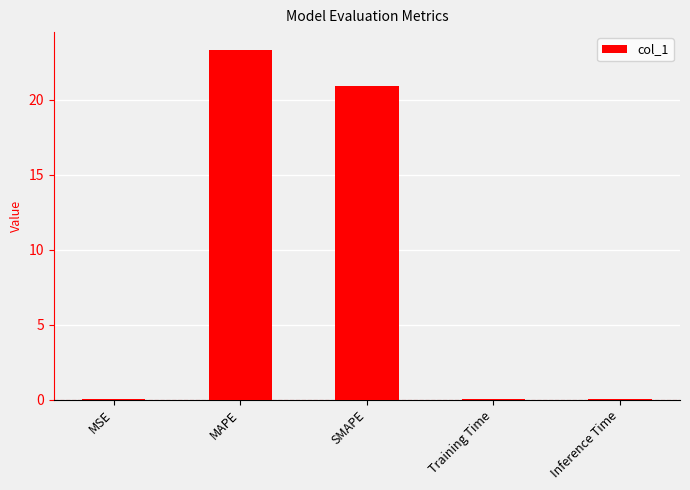

At which category does the chart reach its peak across all series?

MAPE